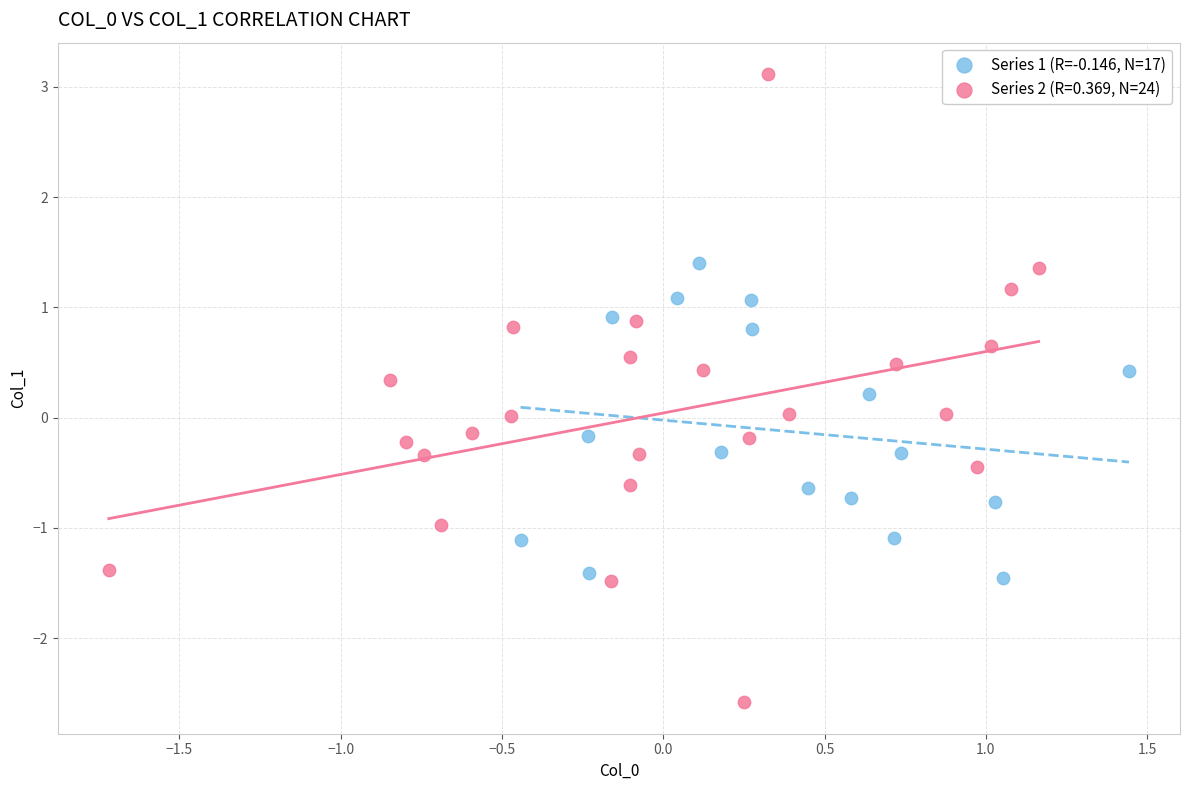

Which series has the widest spread of Y values?

Series 2 (R=0.369, N=24)